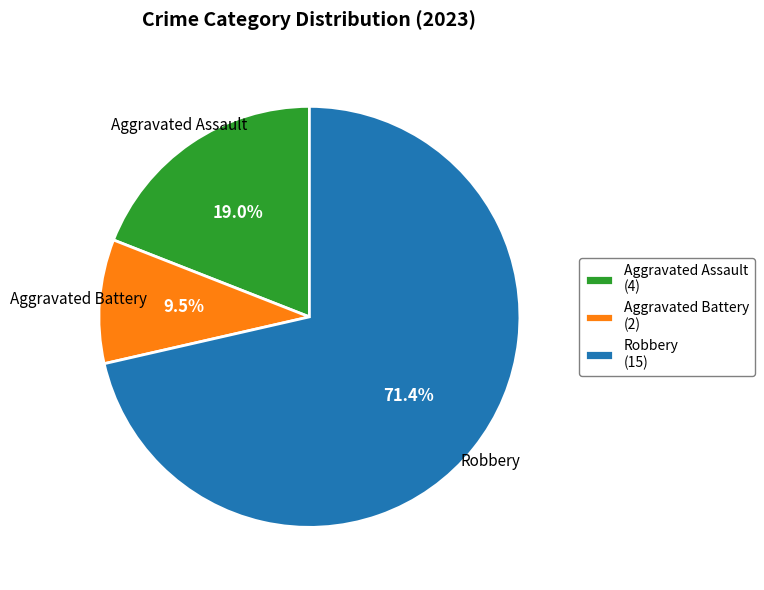

Between Aggravated Battery (2) and Robbery (15), which is larger?

Robbery (15)